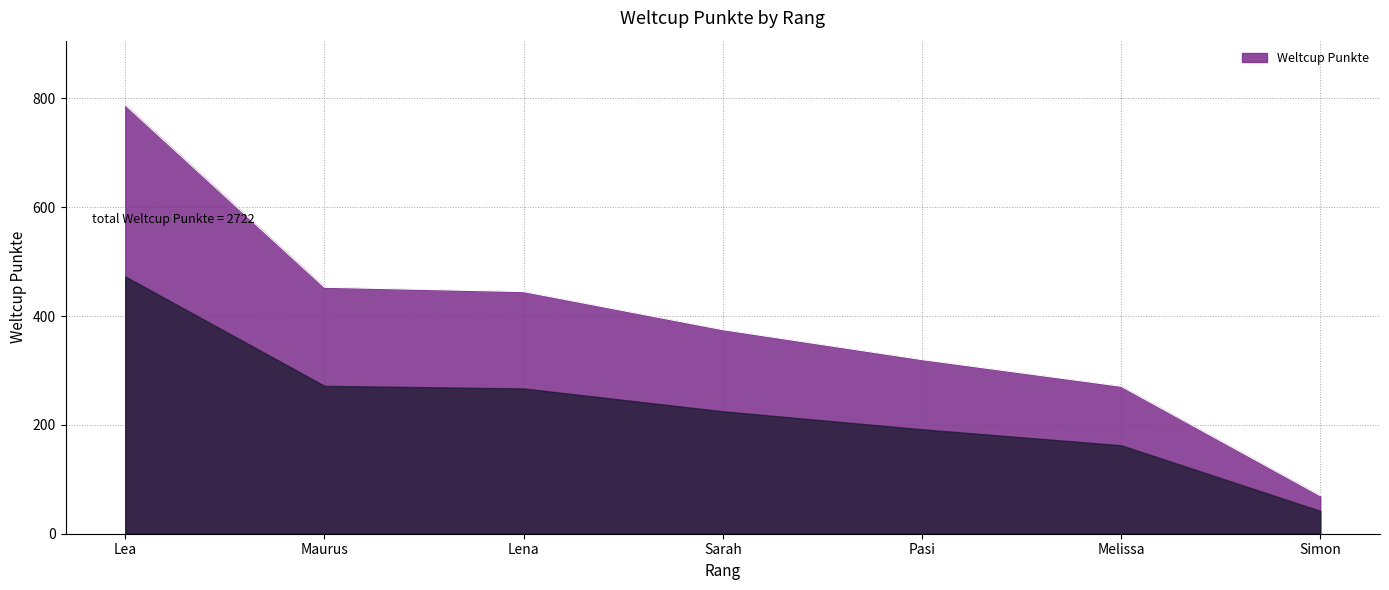

The chart shows a value of 17 at Simon. True or false?

False